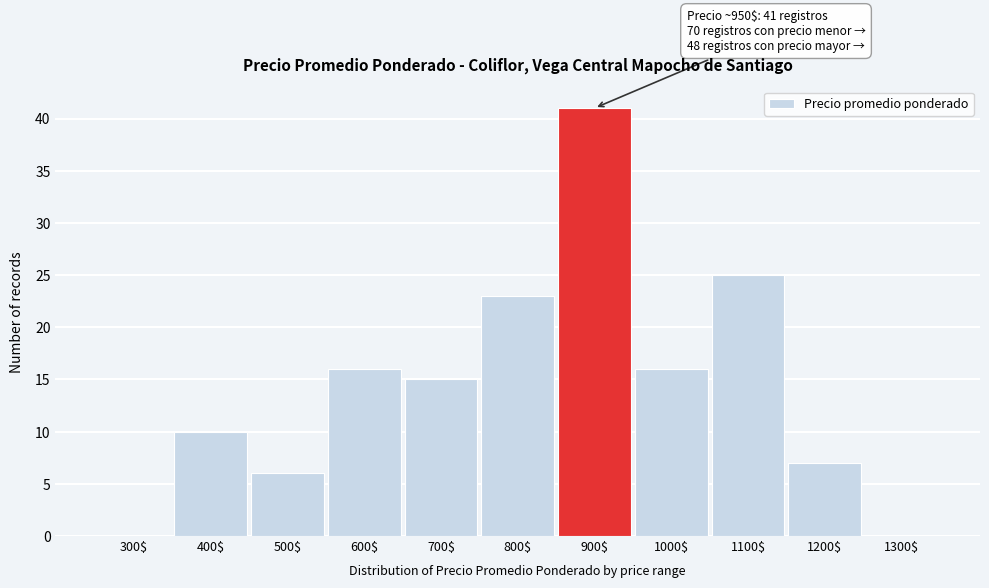

The value at 500$ is 6. True or false?

True